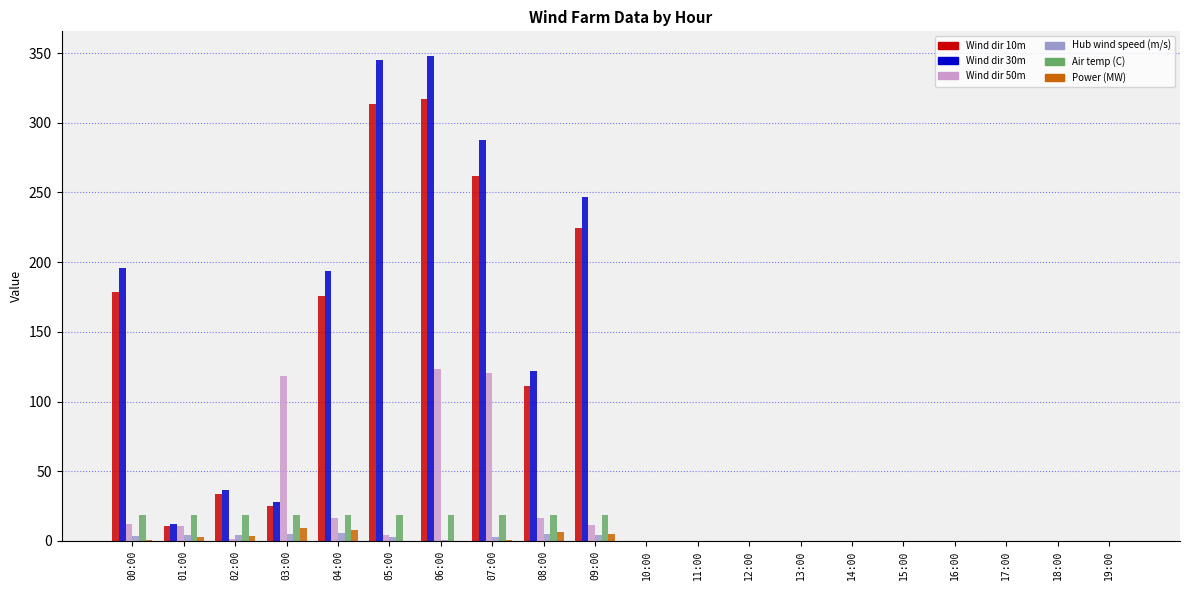

At which category is the sum across all series the highest?

06:00